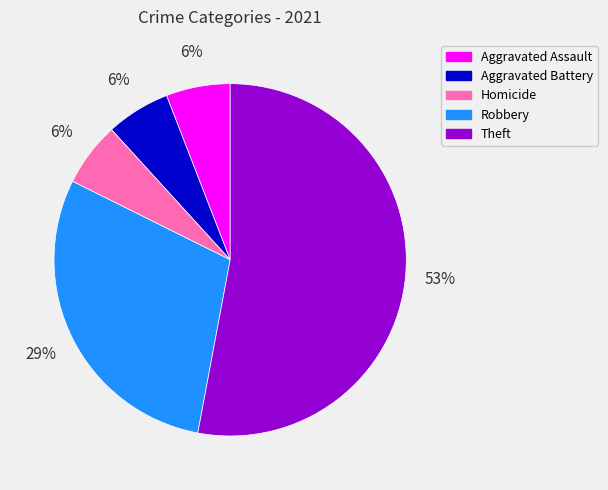

Do Aggravated Assault and Homicide together represent more than half of the pie?

No